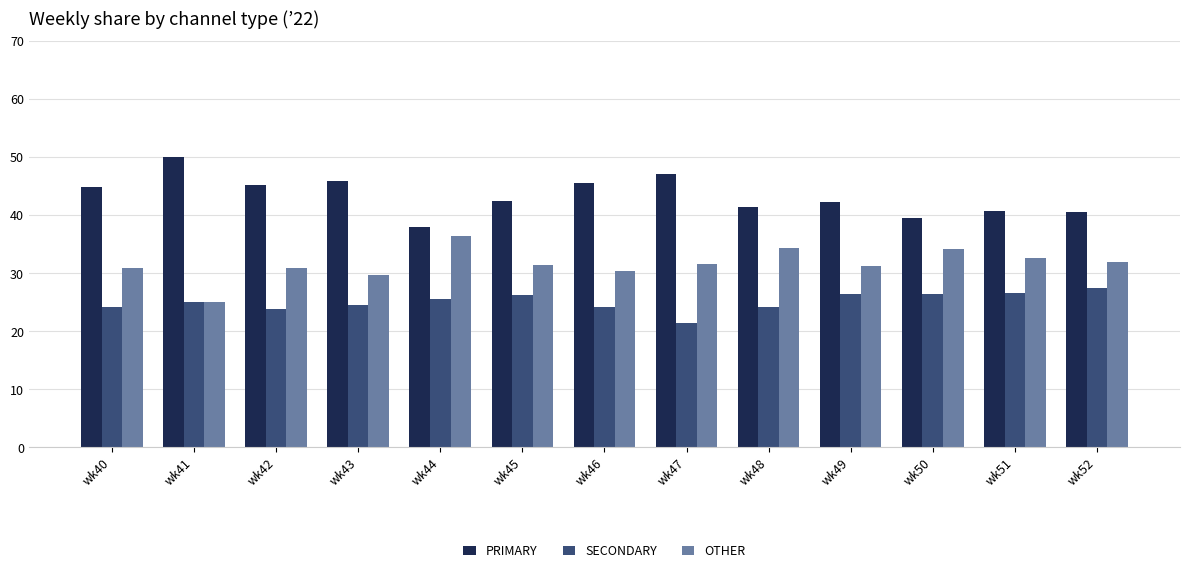

Rank the series by their maximum value, from lowest to highest.

SECONDARY, OTHER, PRIMARY